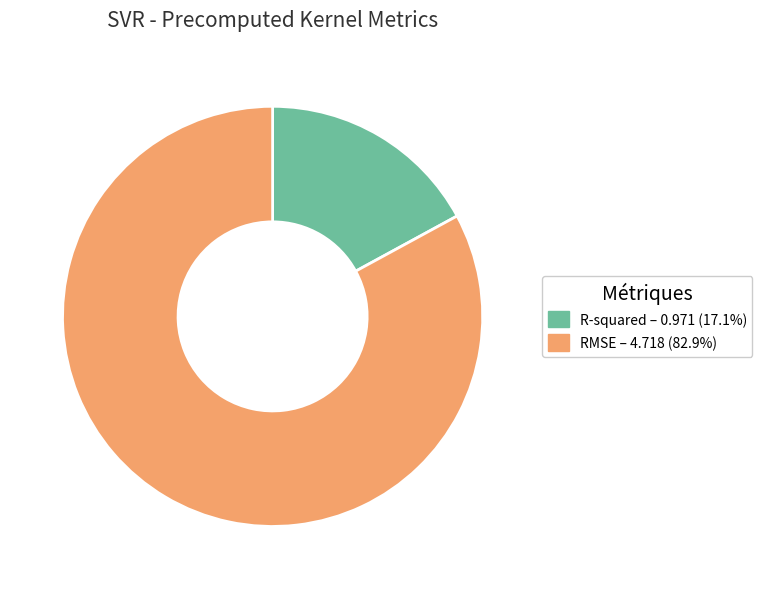

True or false: RMSE accounts for 89% of the total.

False